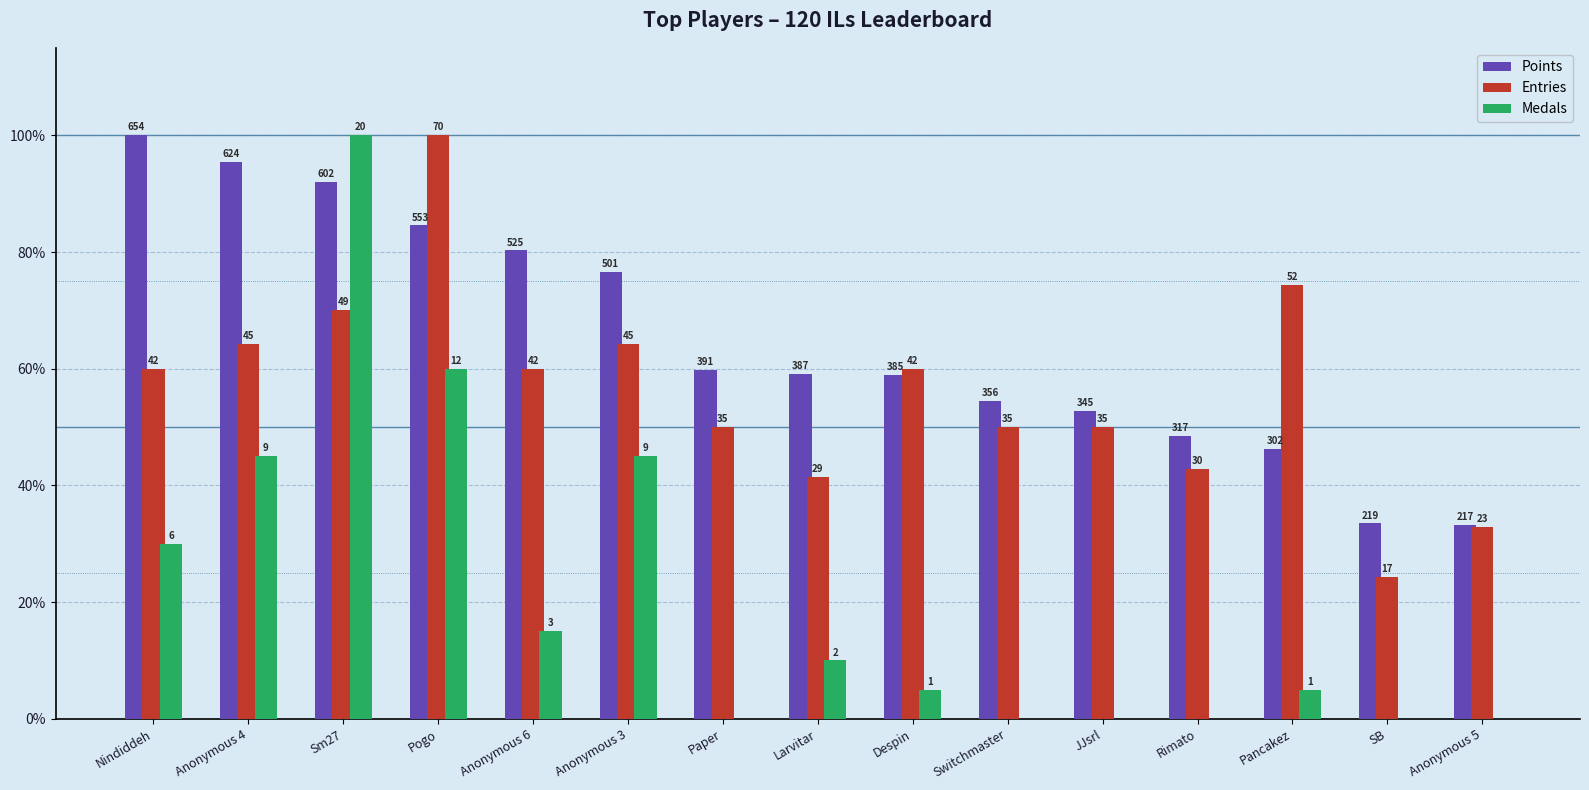

At which label does Entries reach its minimum?

SB